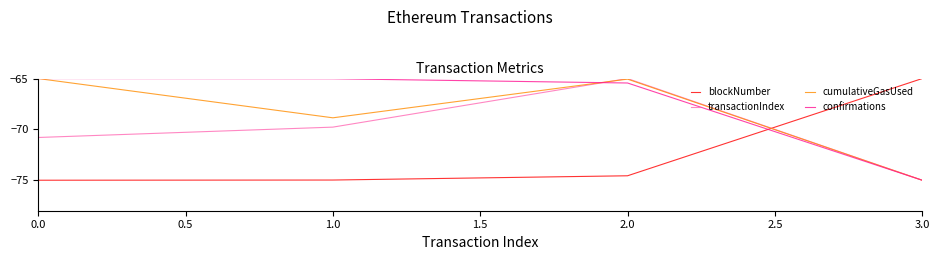

What is the lowest value of the blockNumber series?

-75.0